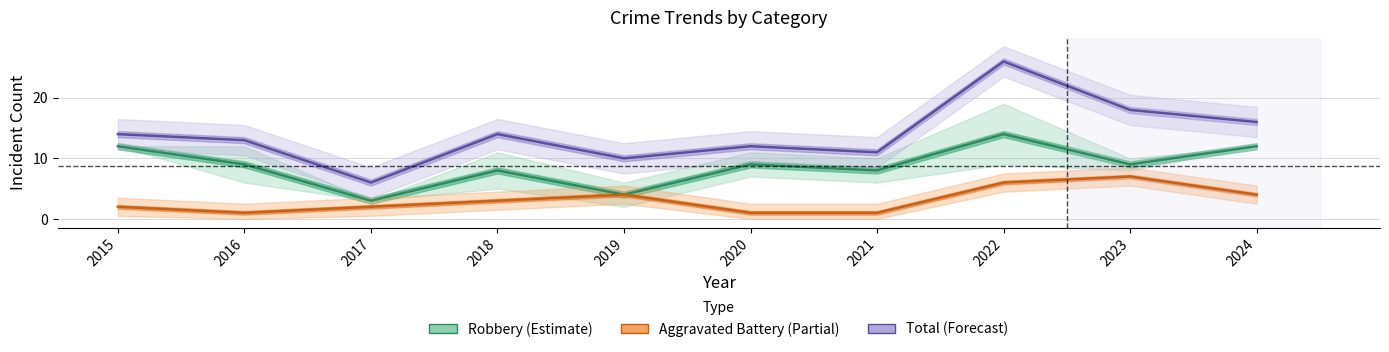

Between 2022 and 2024, which series saw the biggest shift?

Total